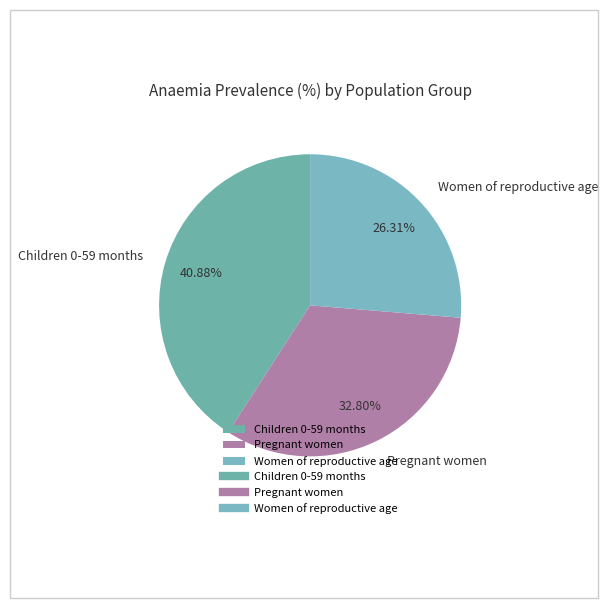

Between Women of reproductive age and Children 0-59 months, which is larger?

Children 0-59 months